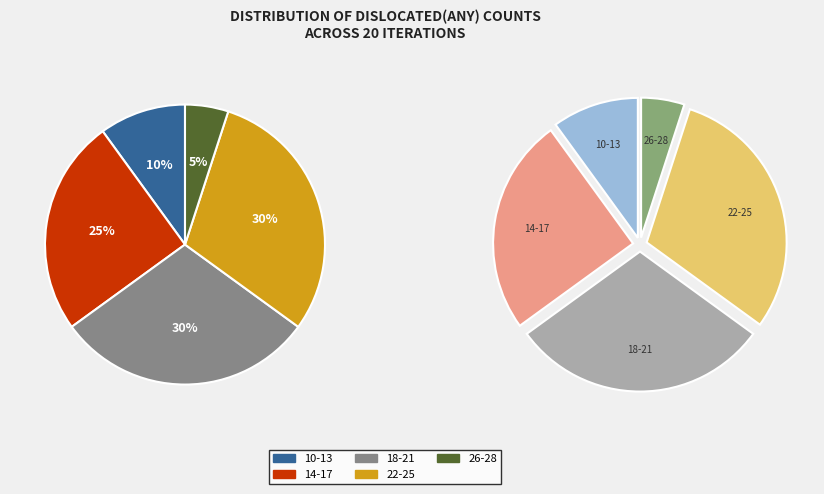

How many segments does this pie chart have?

5